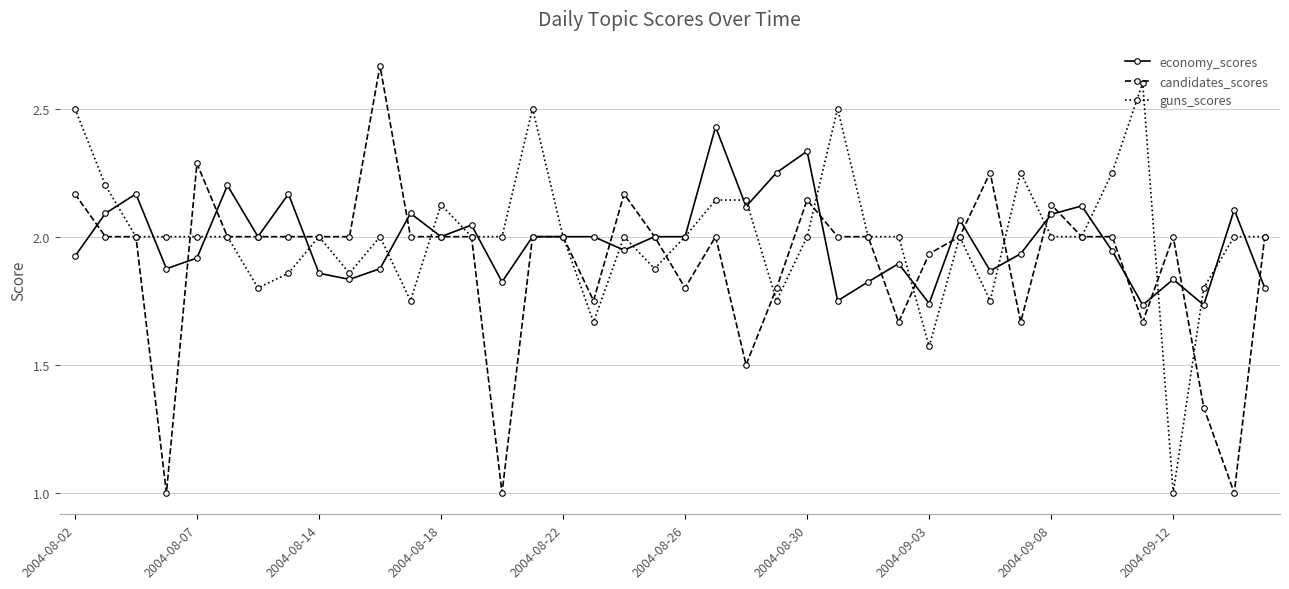

True or false: candidates_scores has more than 0 interior local peaks.

True